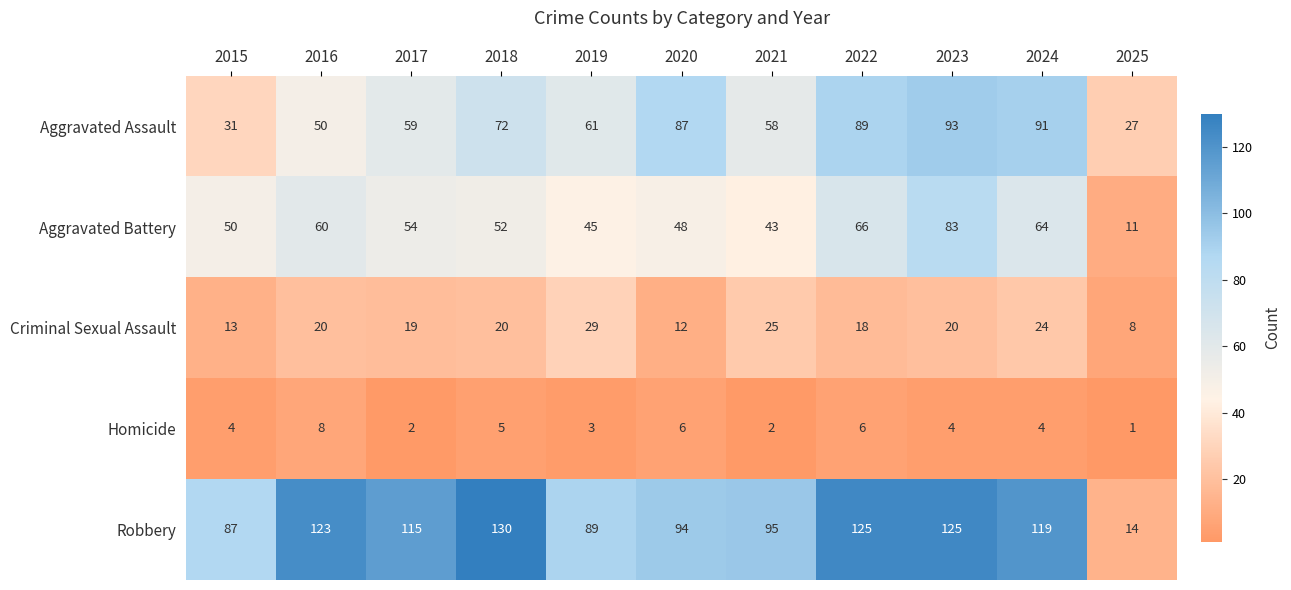

List the series in order of their peak value, highest first.

Robbery, Aggravated Assault, Aggravated Battery, Criminal Sexual Assault, Homicide